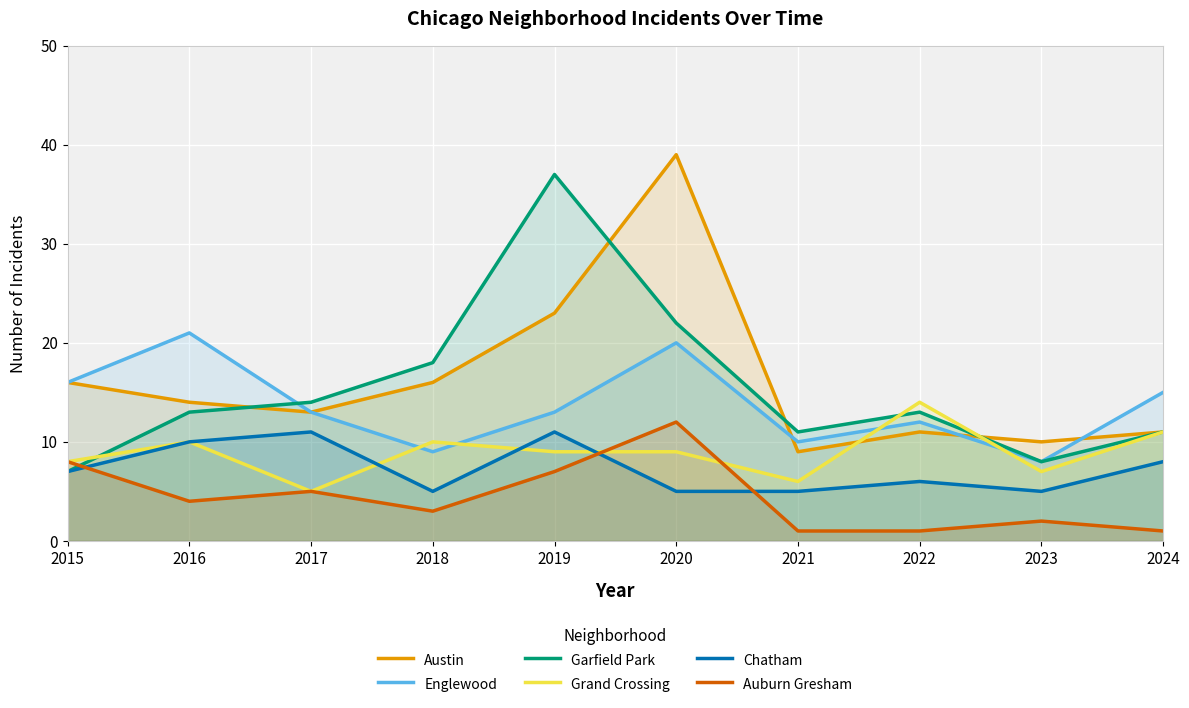

At which category is the sum across all series the highest?

2020